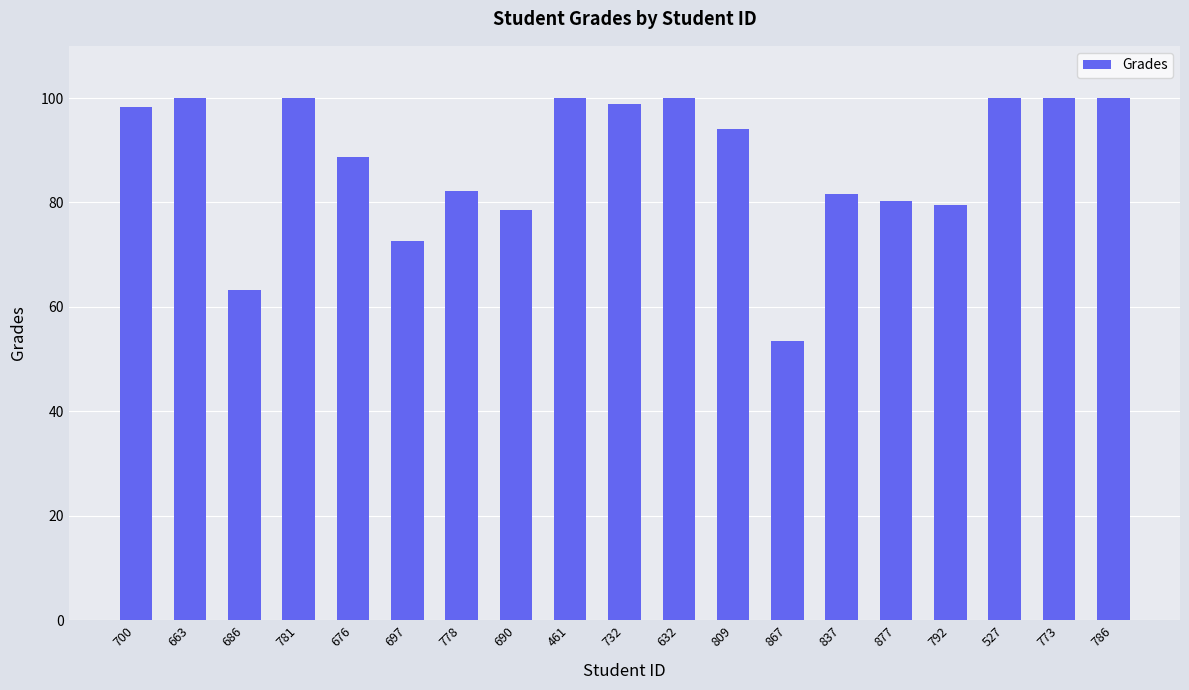

What is the difference between the maximum and minimum values?

46.6